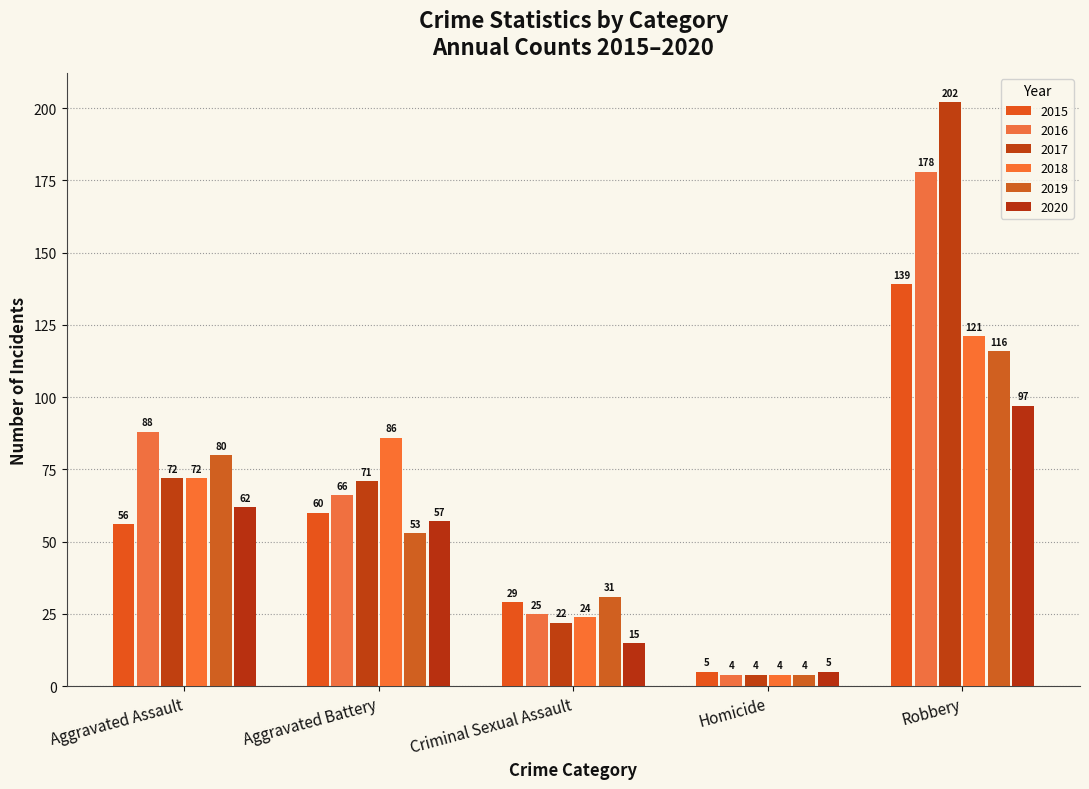

Is it true that 2015 equals 38 at Criminal Sexual Assault?

False